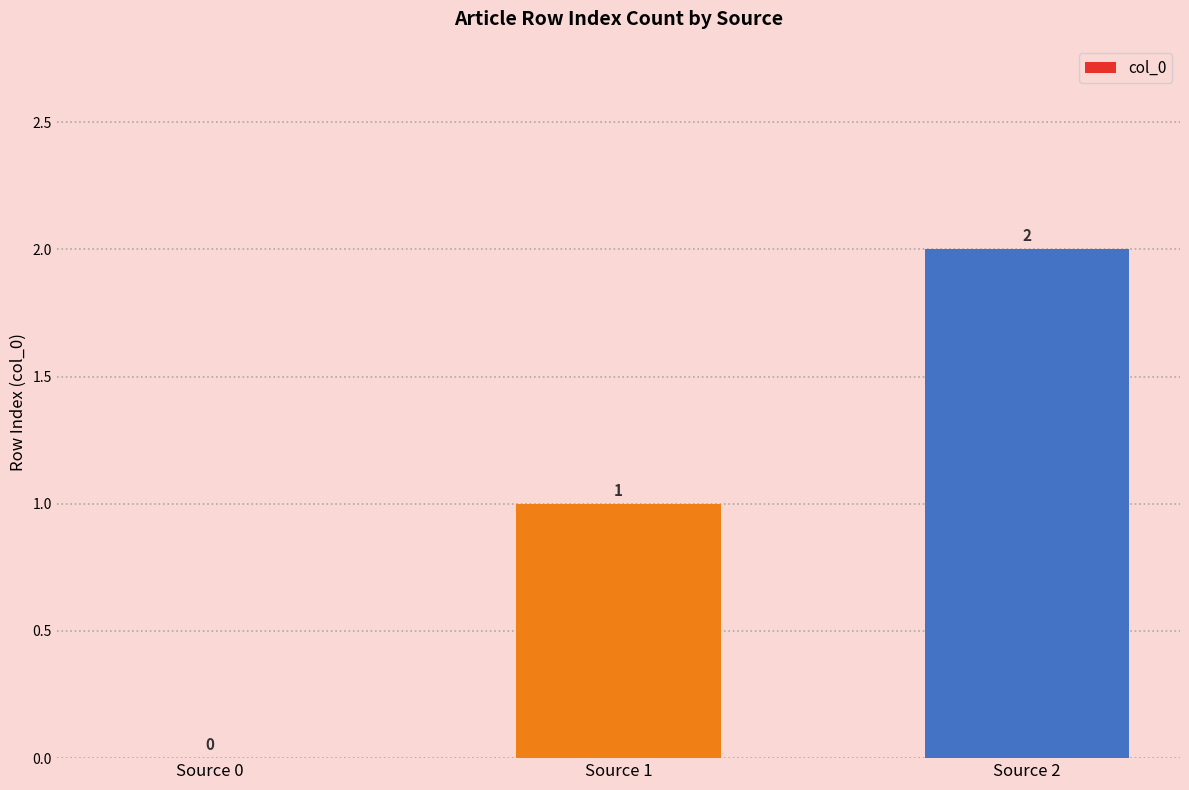

What is the sum of the values at Source 1 and Source 0?

1